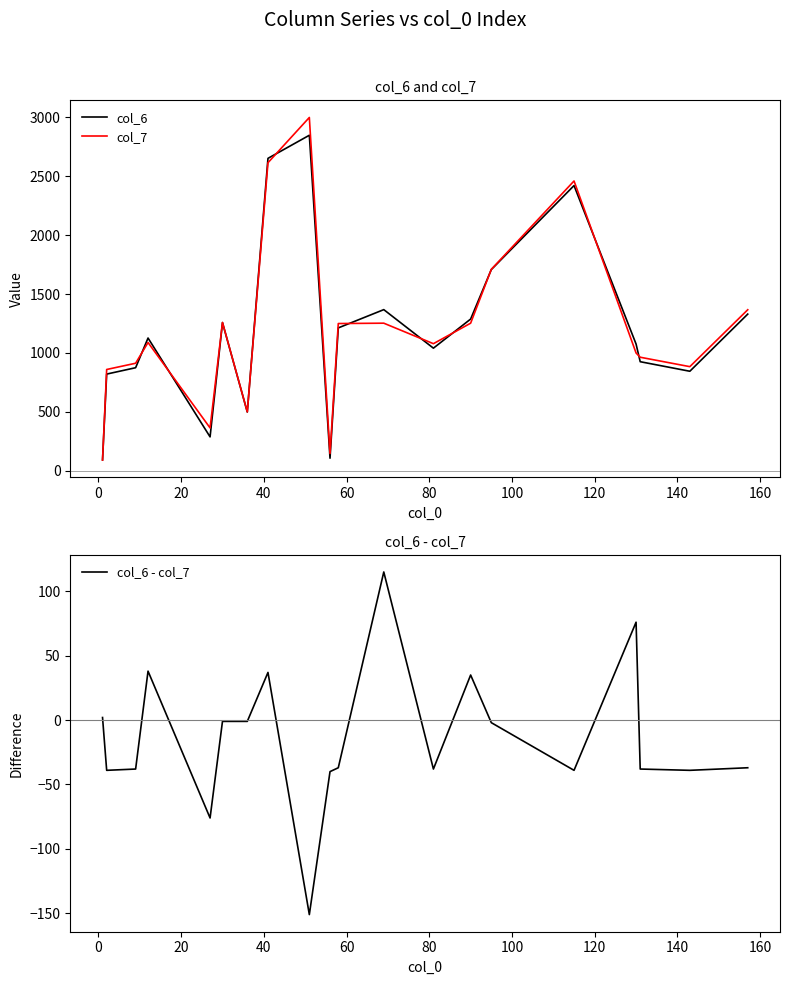

What is the average value of the col_7 series?

1203